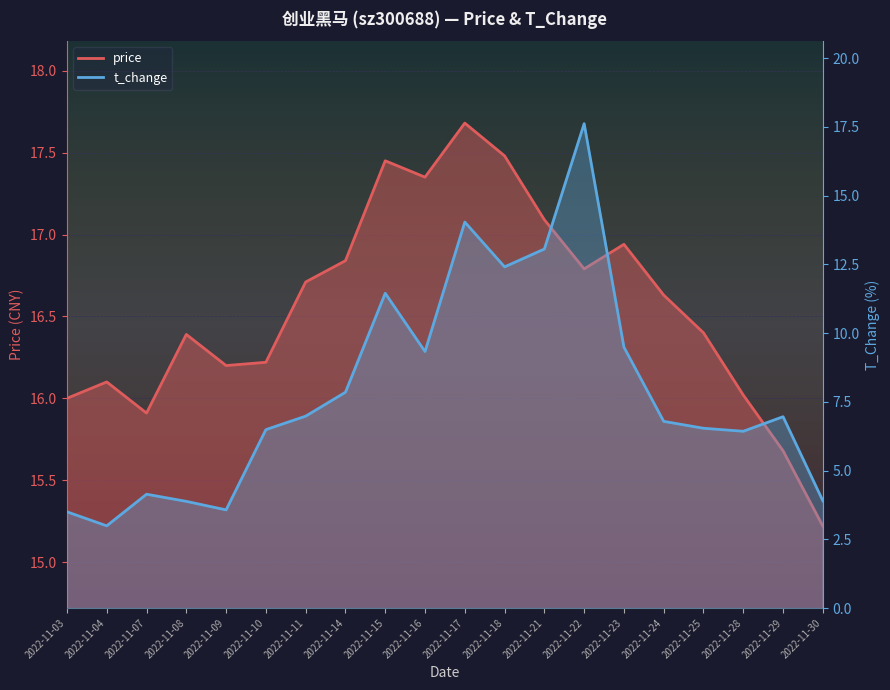

What are all the series names shown in the legend?

price, t_change